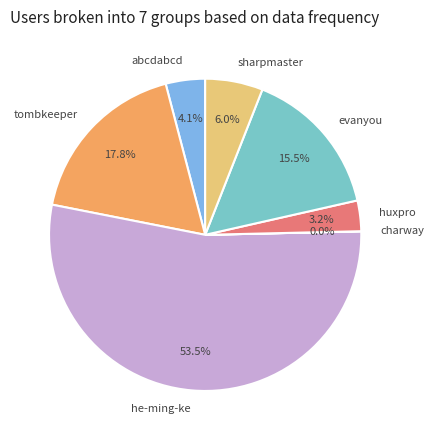

To the nearest percent, what portion does abcdabcd represent?

4%